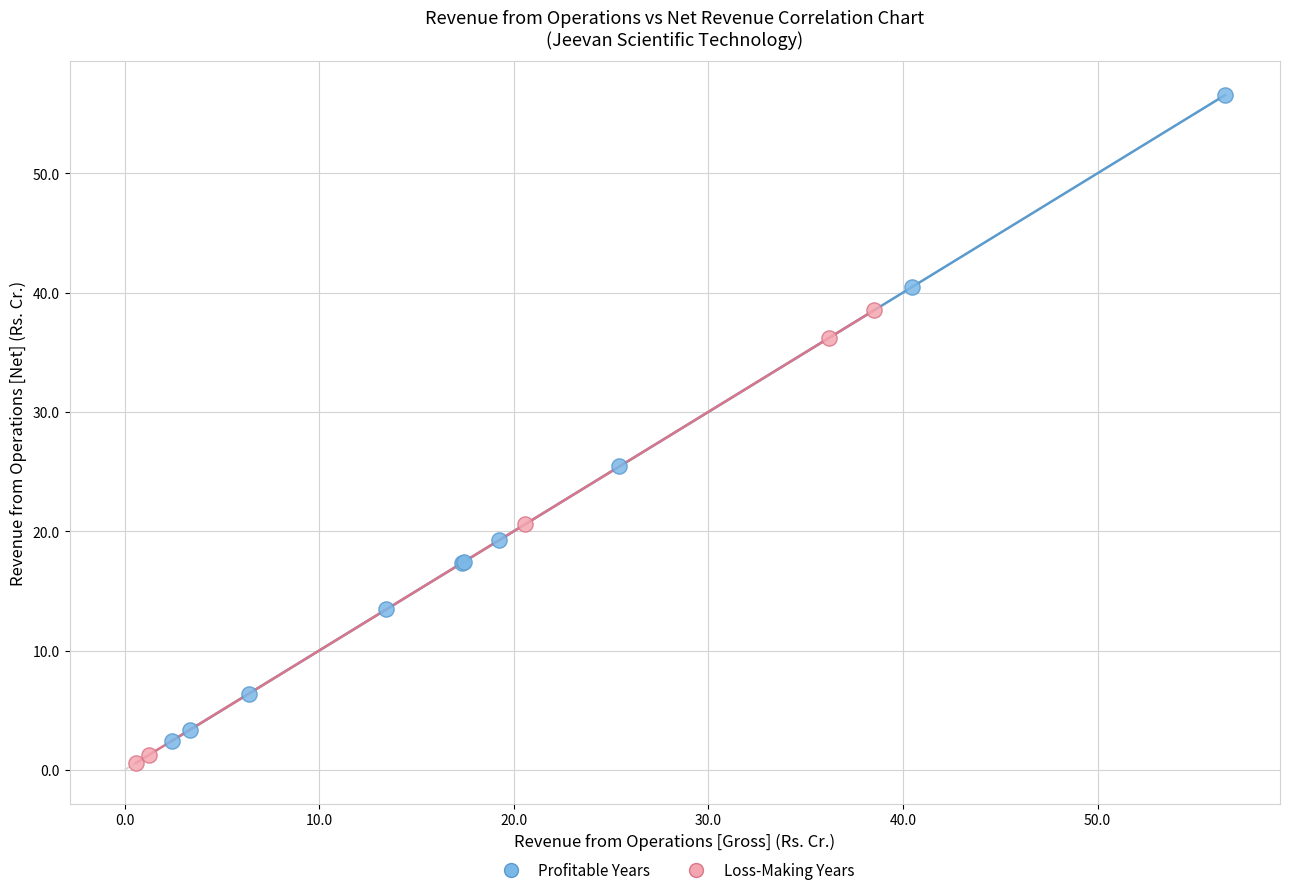

Which series reaches the maximum Y coordinate?

Profitable Years